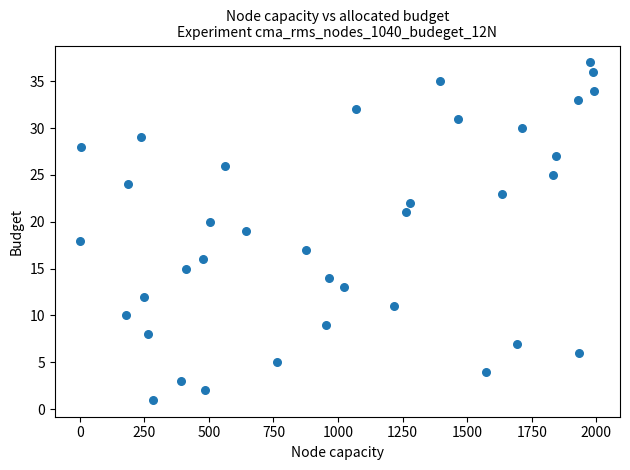

What is the range of X values (max minus min)?

1989